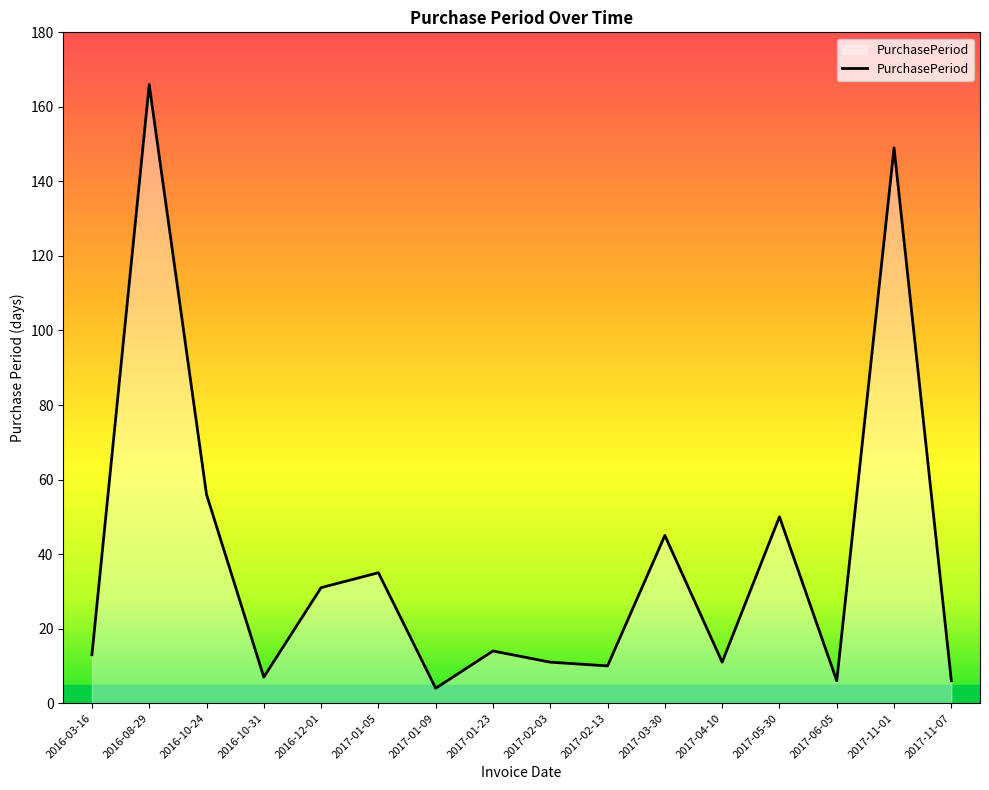

At which label is the value closest to 85?

2016-10-24